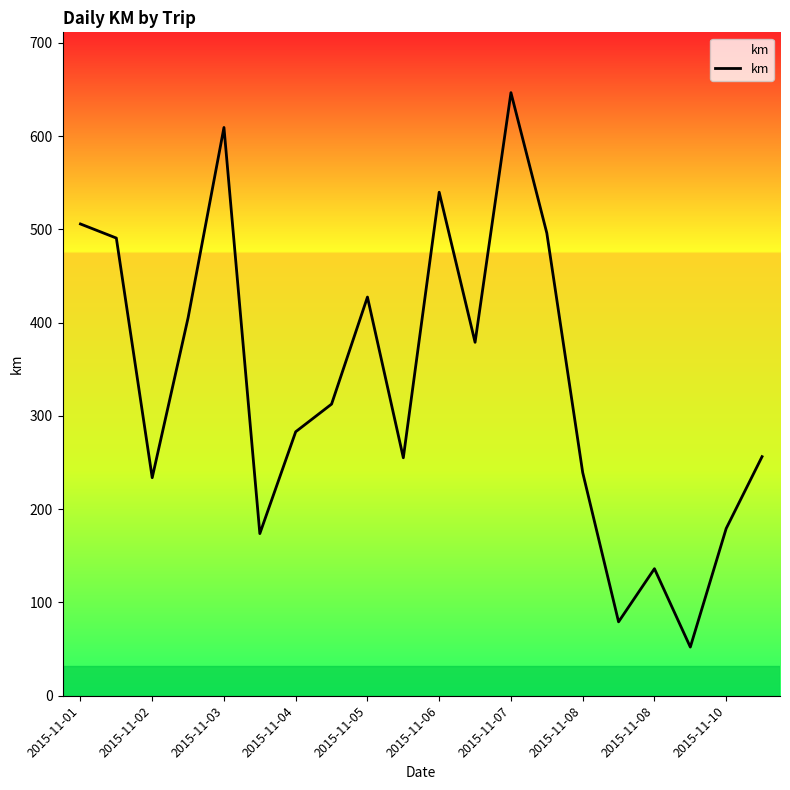

What is the maximum value shown in the chart?

646.7